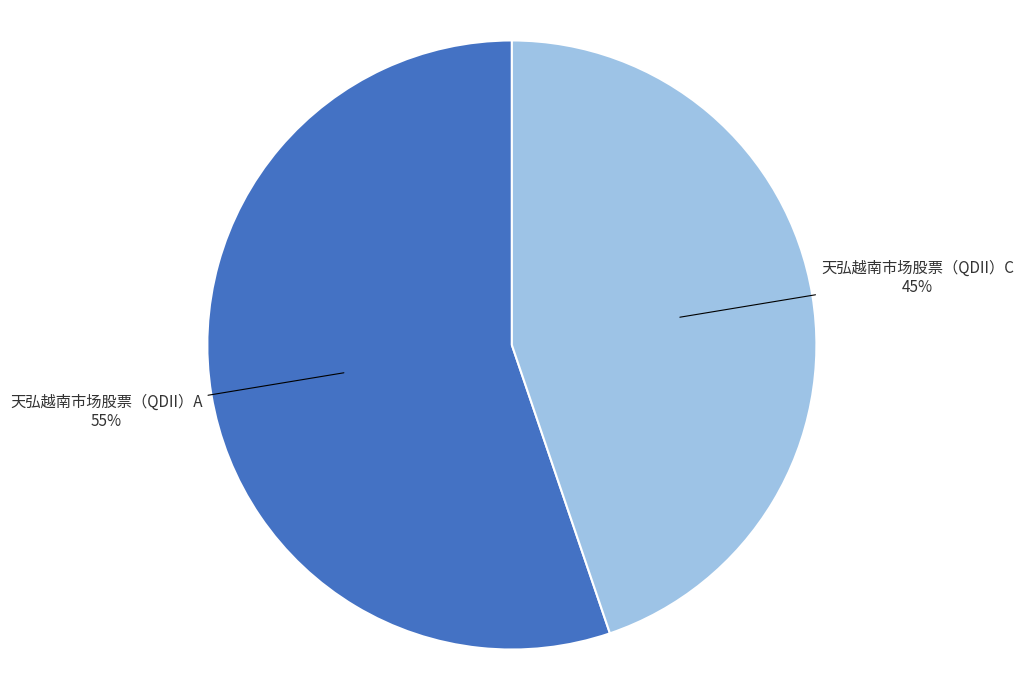

Is it true that 天弘越南市场股票（QDII）C is 45% of the pie?

True